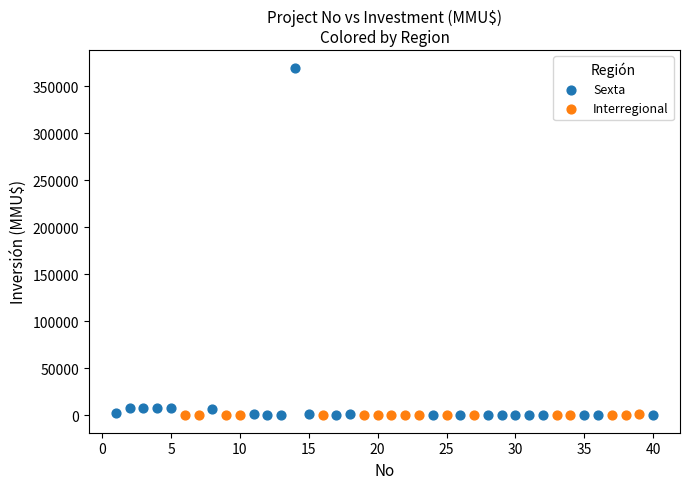

Which series reaches the maximum Y coordinate?

Sexta